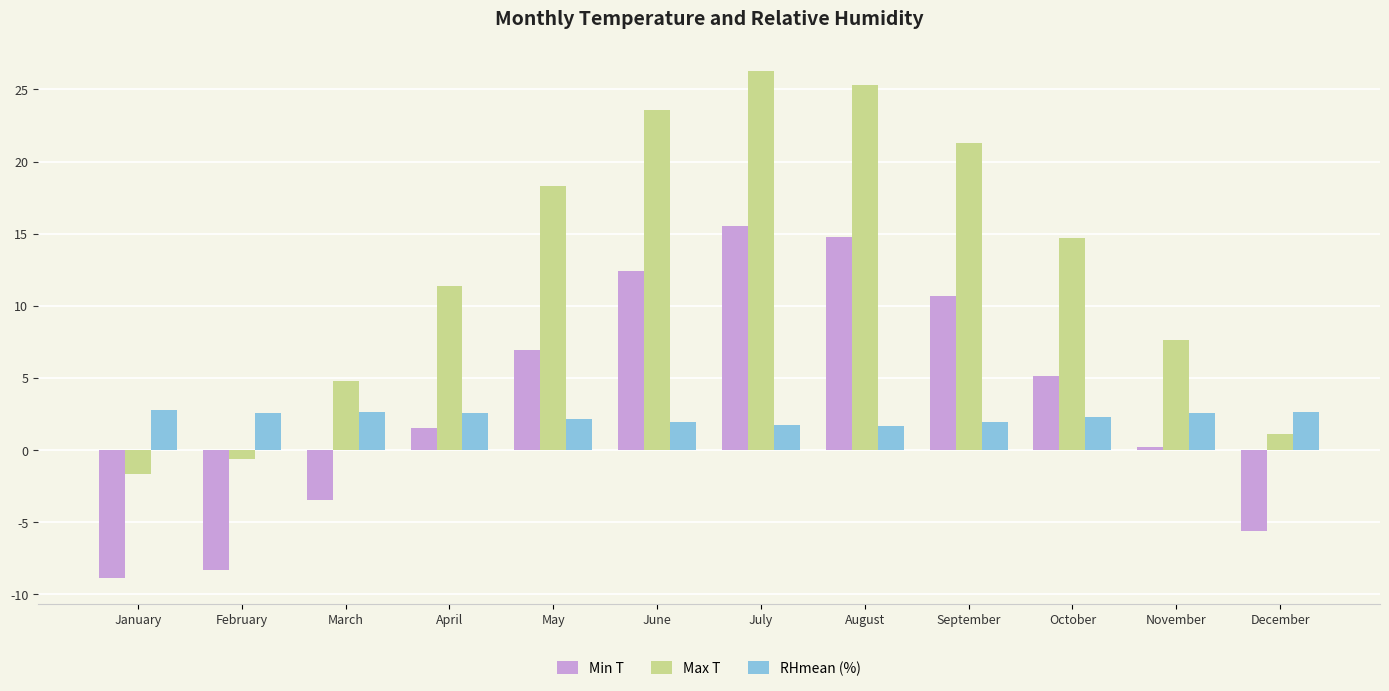

Read the Min T value at March.

-3.5